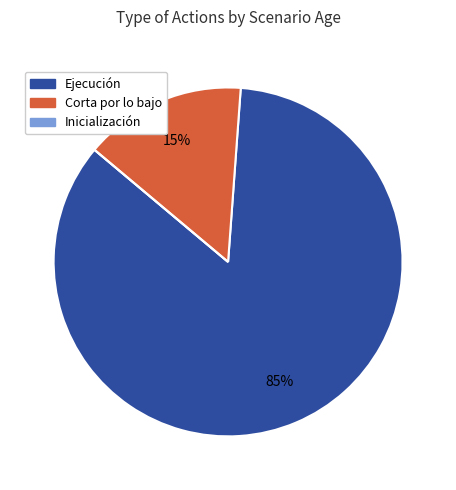

Is there a majority slice in this chart?

Yes